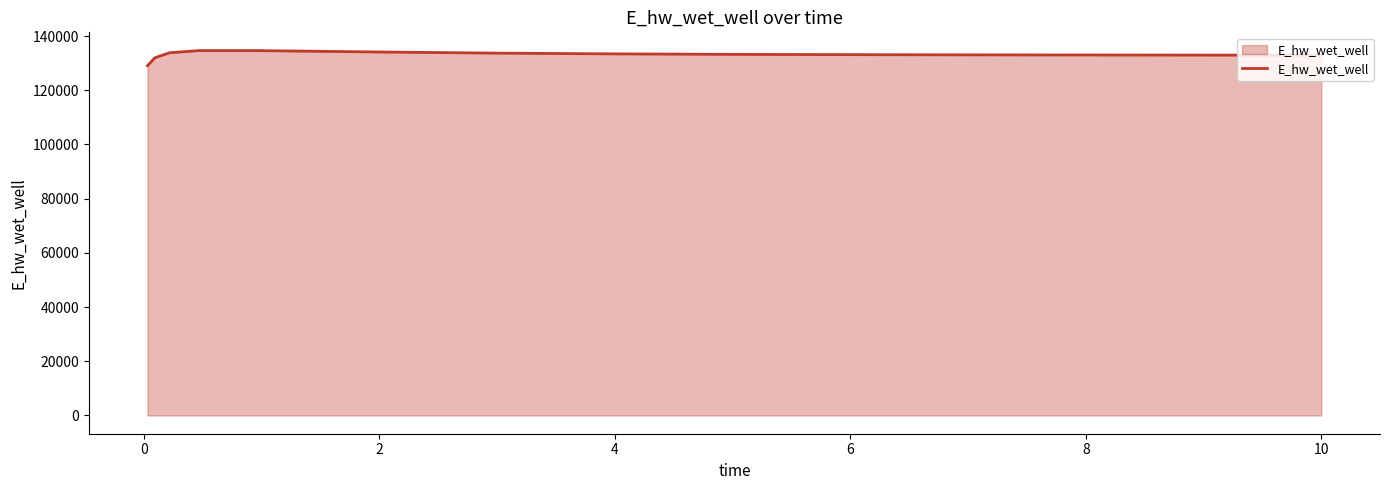

What is the maximum value shown in the chart?

134628.2